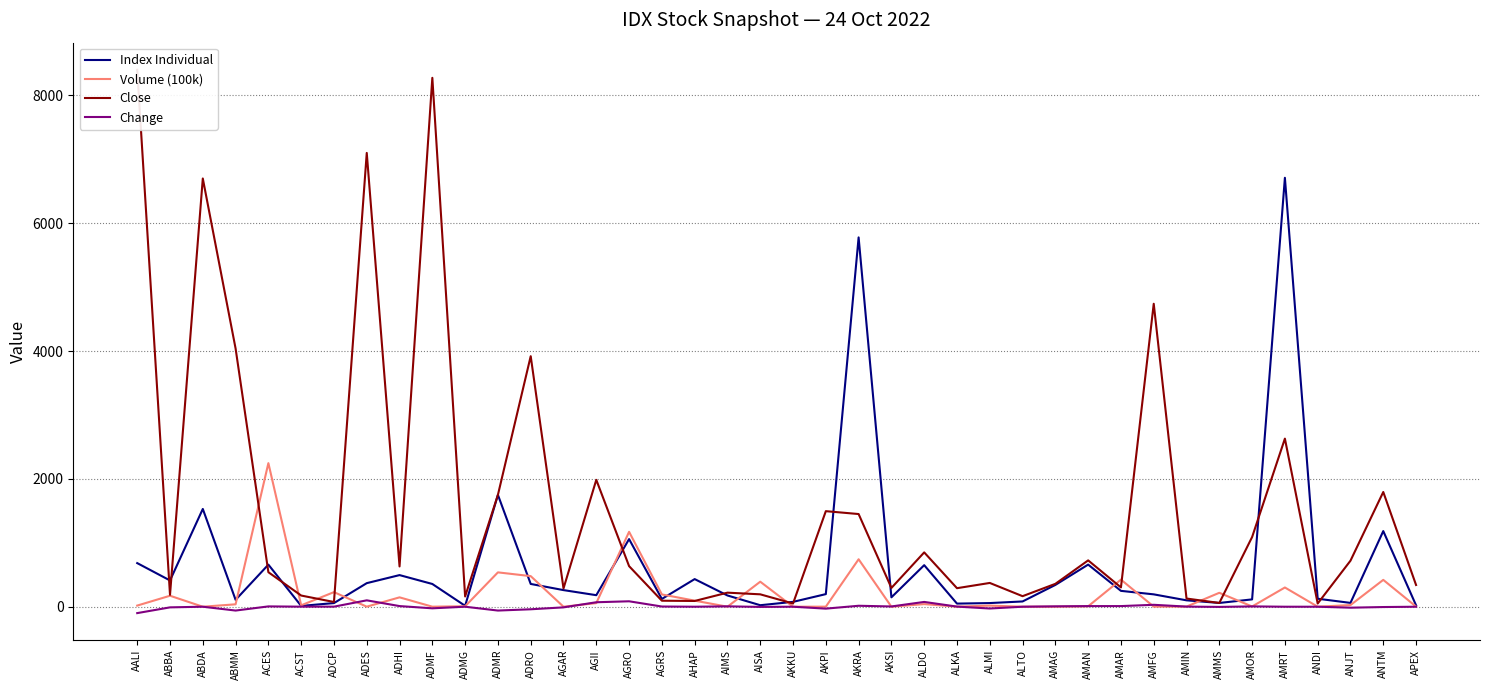

Does the chart display data point markers on the line(s)?

No